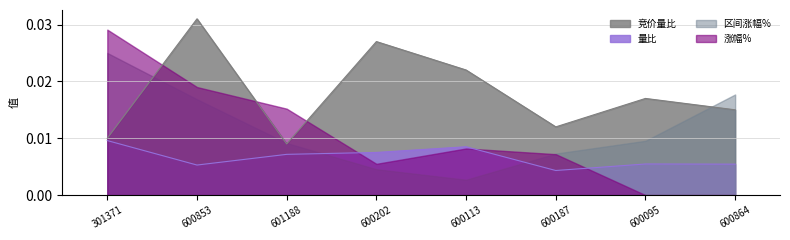

How many lines are shown in the chart?

4